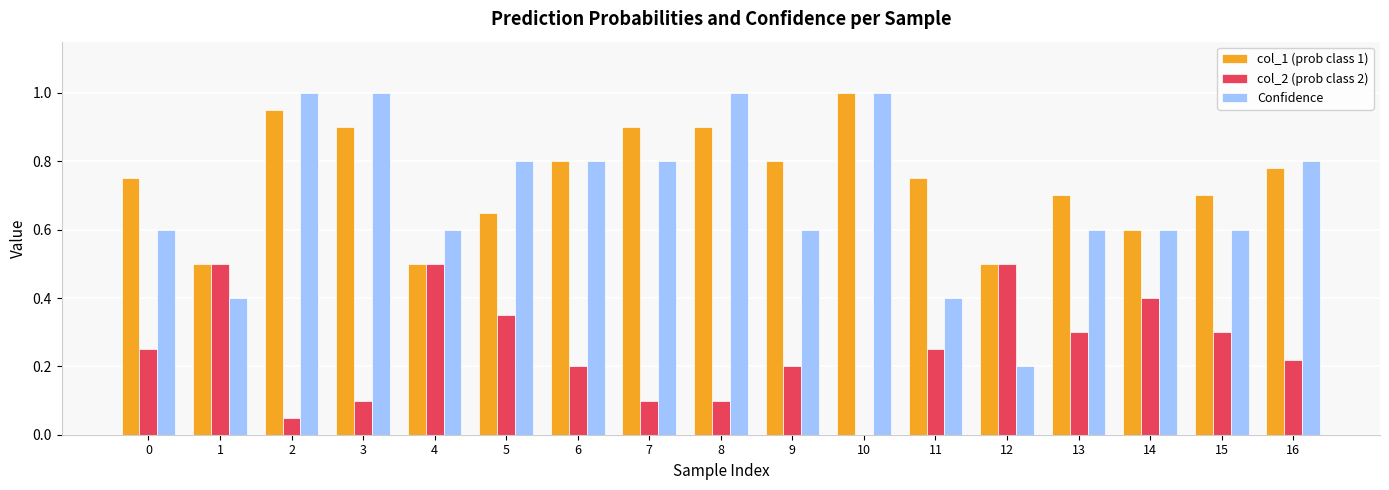

What is the greatest value displayed?

1.0